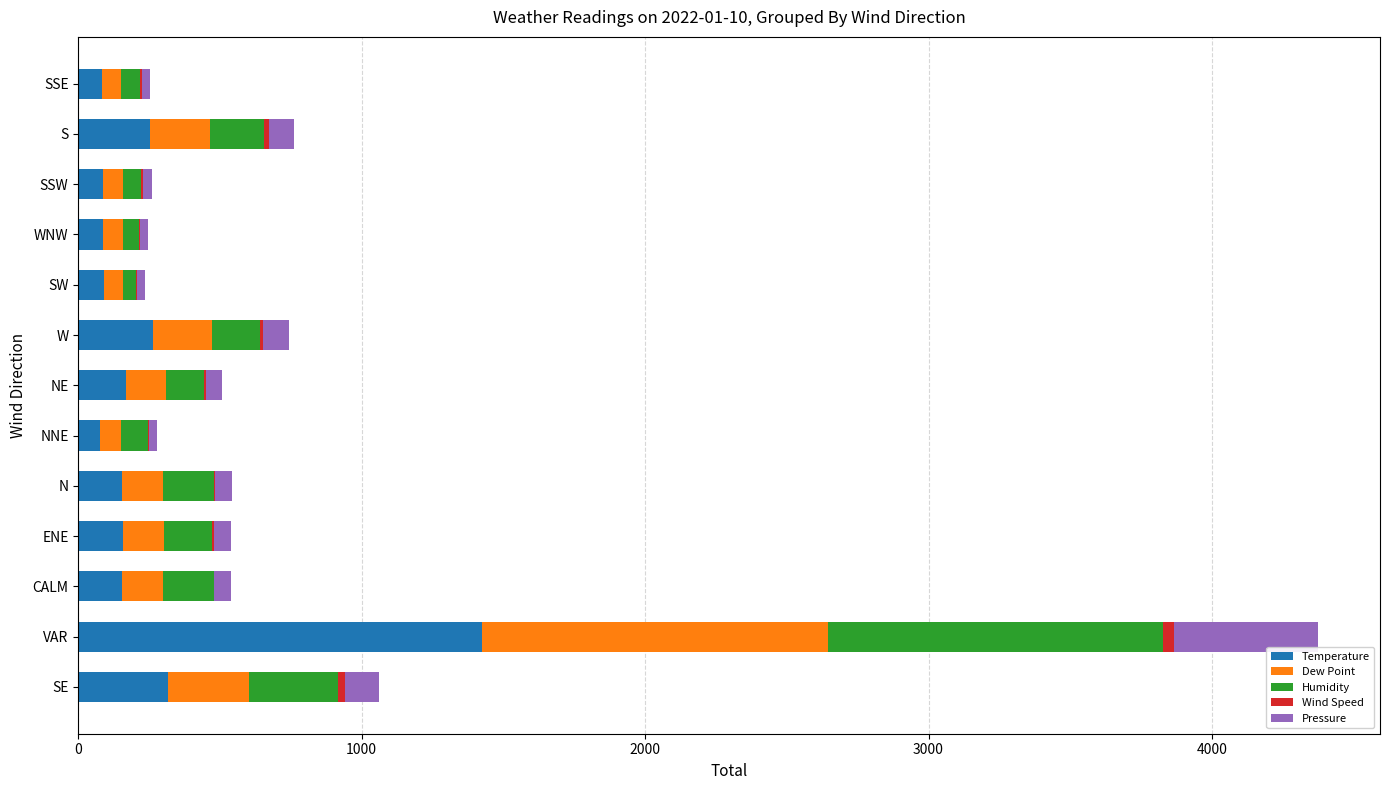

At which category is the sum across all series the highest?

VAR